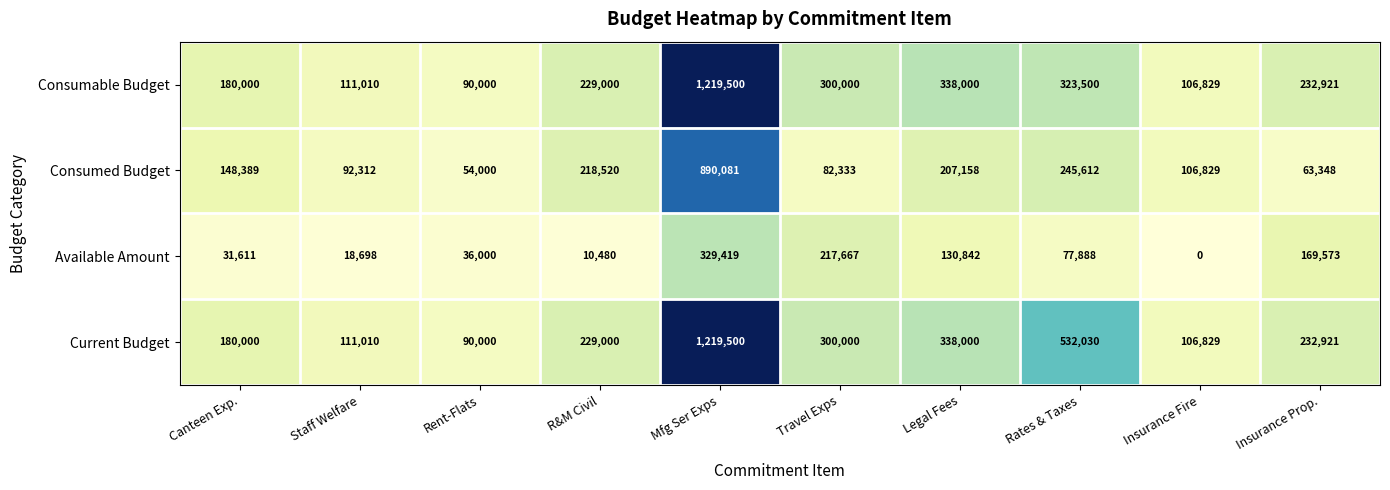

What is the lowest value of the Consumed Budget series?

54000